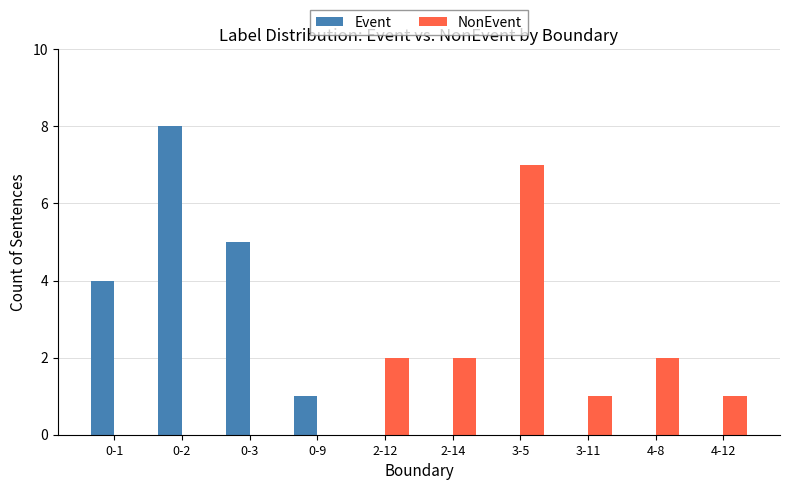

Where is Event nearest to the value 4?

0-1